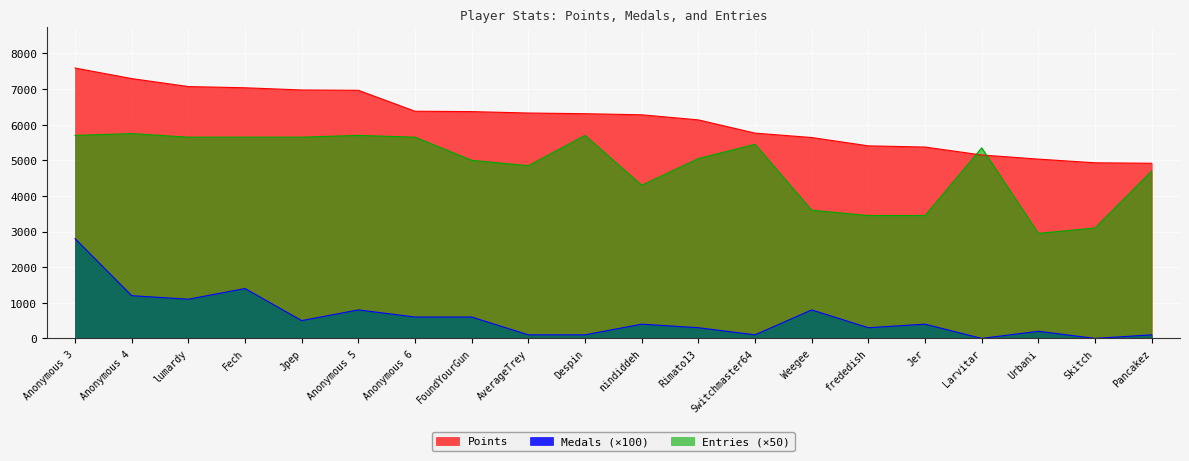

How many values in the Medals series exceed 400?

9